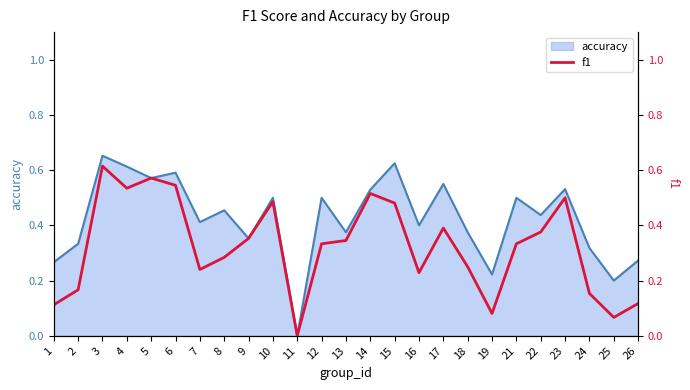

Which category has the lowest value in the accuracy series?

11